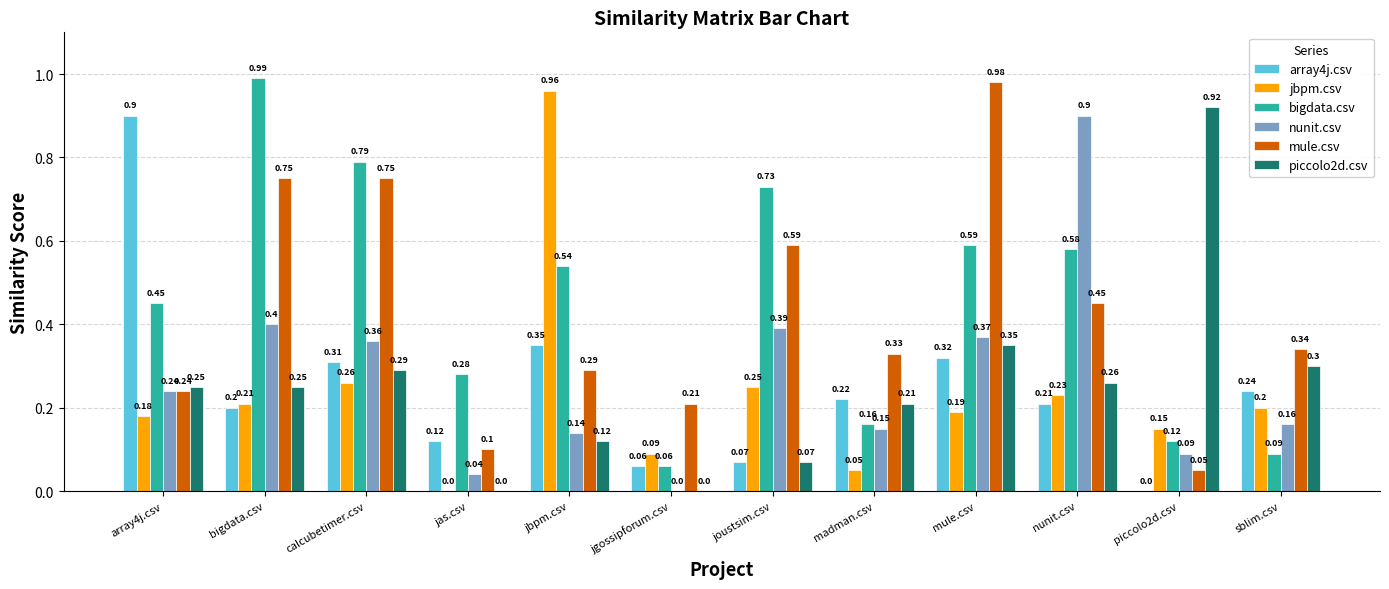

What is the total value across all series at bigdata.csv?

2.8